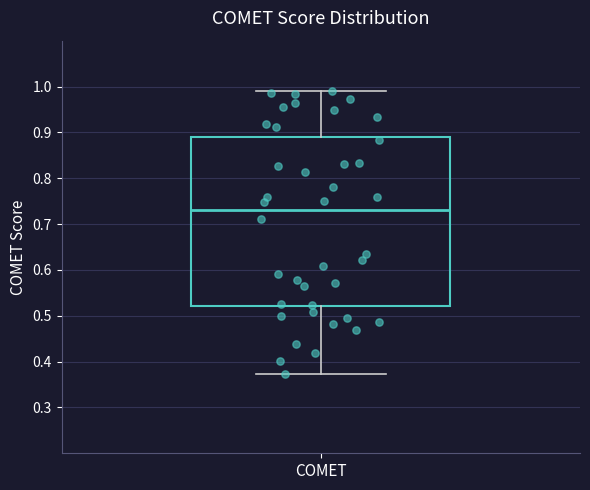

Read this box plot against the y-axis: the position of the median line, the range covered by the box, and the ends of both whiskers. The values are not printed on the chart, so give them approximately, as read against the axis.

median 0.73, box 0.52 to 0.89, whiskers 0.37 to 0.99